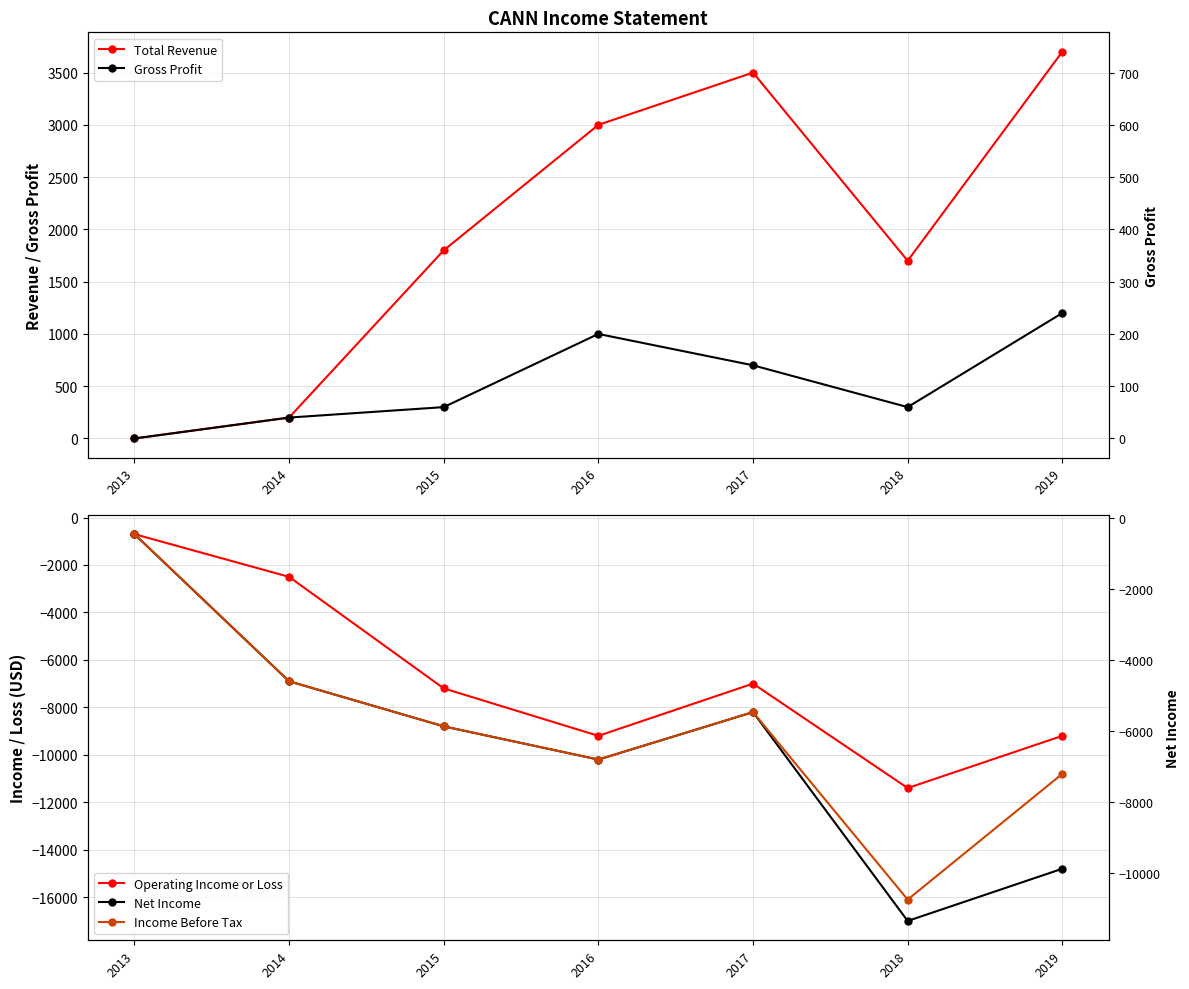

True or false: Operating Income or Loss has a value of -9200 at 2016.

True